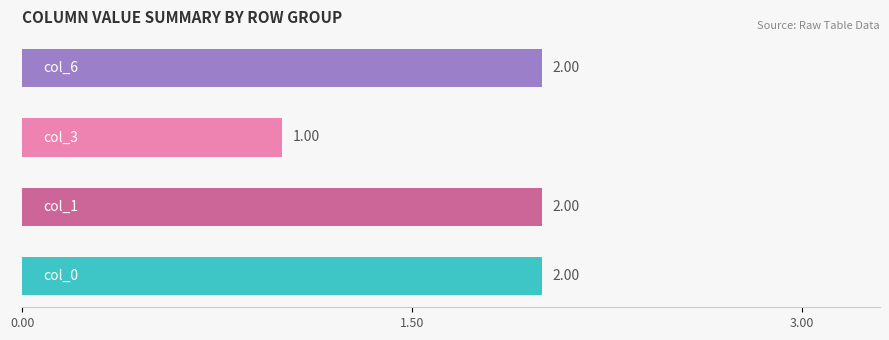

How many data points does each series have?

4